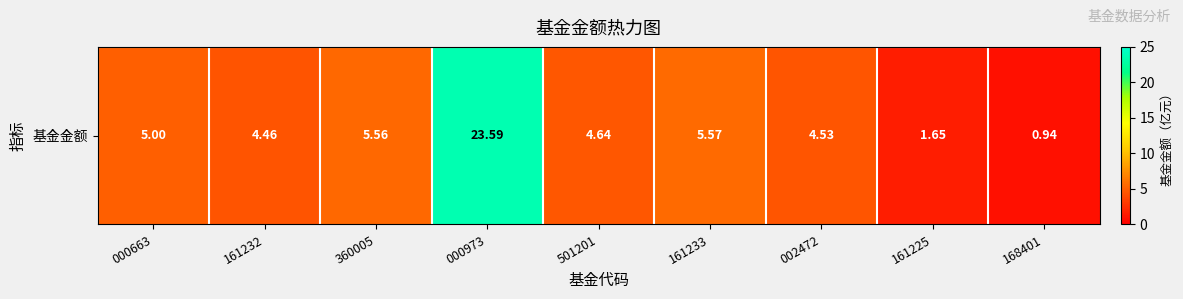

What is the difference between the maximum and minimum values?

22.6